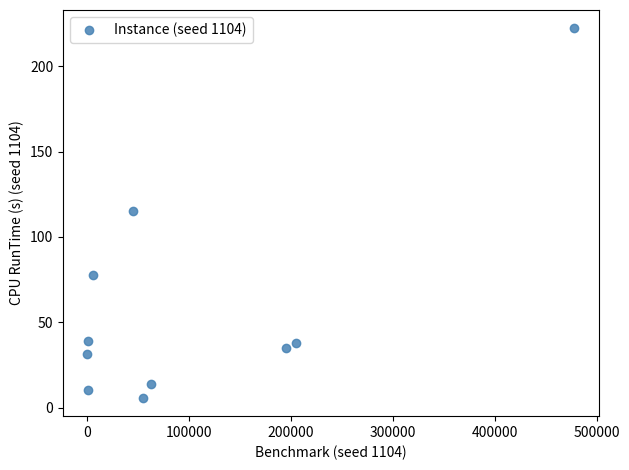

What is the range of Y values (max minus min)?

216.3